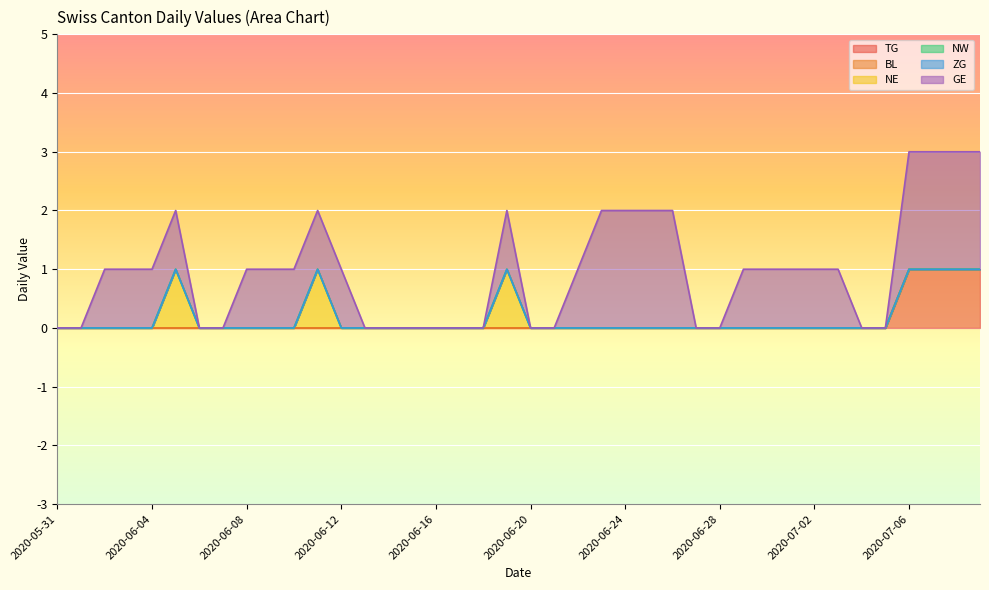

Reading left to right, list all the values displayed in this chart.

TG: 2020-05-31=0	2020-06-01=0	2020-06-02=0	2020-06-03=0	2020-06-04=0	2020-06-05=0	2020-06-06=0	2020-06-07=0	2020-06-08=0	2020-06-09=0	2020-06-10=0	2020-06-11=0	2020-06-12=0	2020-06-13=0	2020-06-14=0	2020-06-15=0	2020-06-16=0	2020-06-17=0	2020-06-18=0	2020-06-19=0	2020-06-20=0	2020-06-21=0	2020-06-22=0	2020-06-23=0	2020-06-24=0	2020-06-25=0	2020-06-26=0	2020-06-27=0	2020-06-28=0	2020-06-29=0	2020-06-30=0	2020-07-01=0	2020-07-02=0	2020-07-03=0	2020-07-04=0	2020-07-05=0	2020-07-06=1	2020-07-07=1	2020-07-08=1	2020-07-09=1
BL: 2020-05-31=0	2020-06-01=0	2020-06-02=0	2020-06-03=0	2020-06-04=0	2020-06-05=0	2020-06-06=0	2020-06-07=0	2020-06-08=0	2020-06-09=0	2020-06-10=0	2020-06-11=0	2020-06-12=0	2020-06-13=0	2020-06-14=0	2020-06-15=0	2020-06-16=0	2020-06-17=0	2020-06-18=0	2020-06-19=0	2020-06-20=0	2020-06-21=0	2020-06-22=0	2020-06-23=0	2020-06-24=0	2020-06-25=0	2020-06-26=0	2020-06-27=0	2020-06-28=0	2020-06-29=0	2020-06-30=0	2020-07-01=0	2020-07-02=0	2020-07-03=0	2020-07-04=0	2020-07-05=0	2020-07-06=0	2020-07-07=0	2020-07-08=0	2020-07-09=0
NE: 2020-05-31=0	2020-06-01=0	2020-06-02=0	2020-06-03=0	2020-06-04=0	2020-06-05=1	2020-06-06=0	2020-06-07=0	2020-06-08=0	2020-06-09=0	2020-06-10=0	2020-06-11=1	2020-06-12=0	2020-06-13=0	2020-06-14=0	2020-06-15=0	2020-06-16=0	2020-06-17=0	2020-06-18=0	2020-06-19=1	2020-06-20=0	2020-06-21=0	2020-06-22=0	2020-06-23=0	2020-06-24=0	2020-06-25=0	2020-06-26=0	2020-06-27=0	2020-06-28=0	2020-06-29=0	2020-06-30=0	2020-07-01=0	2020-07-02=0	2020-07-03=0	2020-07-04=0	2020-07-05=0	2020-07-06=0	2020-07-07=0	2020-07-08=0	2020-07-09=0
NW: 2020-05-31=0	2020-06-01=0	2020-06-02=0	2020-06-03=0	2020-06-04=0	2020-06-05=0	2020-06-06=0	2020-06-07=0	2020-06-08=0	2020-06-09=0	2020-06-10=0	2020-06-11=0	2020-06-12=0	2020-06-13=0	2020-06-14=0	2020-06-15=0	2020-06-16=0	2020-06-17=0	2020-06-18=0	2020-06-19=0	2020-06-20=0	2020-06-21=0	2020-06-22=0	2020-06-23=0	2020-06-24=0	2020-06-25=0	2020-06-26=0	2020-06-27=0	2020-06-28=0	2020-06-29=0	2020-06-30=0	2020-07-01=0	2020-07-02=0	2020-07-03=0	2020-07-04=0	2020-07-05=0	2020-07-06=0	2020-07-07=0	2020-07-08=0	2020-07-09=0
ZG: 2020-05-31=0	2020-06-01=0	2020-06-02=0	2020-06-03=0	2020-06-04=0	2020-06-05=0	2020-06-06=0	2020-06-07=0	2020-06-08=0	2020-06-09=0	2020-06-10=0	2020-06-11=0	2020-06-12=0	2020-06-13=0	2020-06-14=0	2020-06-15=0	2020-06-16=0	2020-06-17=0	2020-06-18=0	2020-06-19=0	2020-06-20=0	2020-06-21=0	2020-06-22=0	2020-06-23=0	2020-06-24=0	2020-06-25=0	2020-06-26=0	2020-06-27=0	2020-06-28=0	2020-06-29=0	2020-06-30=0	2020-07-01=0	2020-07-02=0	2020-07-03=0	2020-07-04=0	2020-07-05=0	2020-07-06=0	2020-07-07=0	2020-07-08=0	2020-07-09=0
GE: 2020-05-31=0	2020-06-01=0	2020-06-02=1	2020-06-03=1	2020-06-04=1	2020-06-05=1	2020-06-06=0	2020-06-07=0	2020-06-08=1	2020-06-09=1	2020-06-10=1	2020-06-11=1	2020-06-12=1	2020-06-13=0	2020-06-14=0	2020-06-15=0	2020-06-16=0	2020-06-17=0	2020-06-18=0	2020-06-19=1	2020-06-20=0	2020-06-21=0	2020-06-22=1	2020-06-23=2	2020-06-24=2	2020-06-25=2	2020-06-26=2	2020-06-27=0	2020-06-28=0	2020-06-29=1	2020-06-30=1	2020-07-01=1	2020-07-02=1	2020-07-03=1	2020-07-04=0	2020-07-05=0	2020-07-06=2	2020-07-07=2	2020-07-08=2	2020-07-09=2